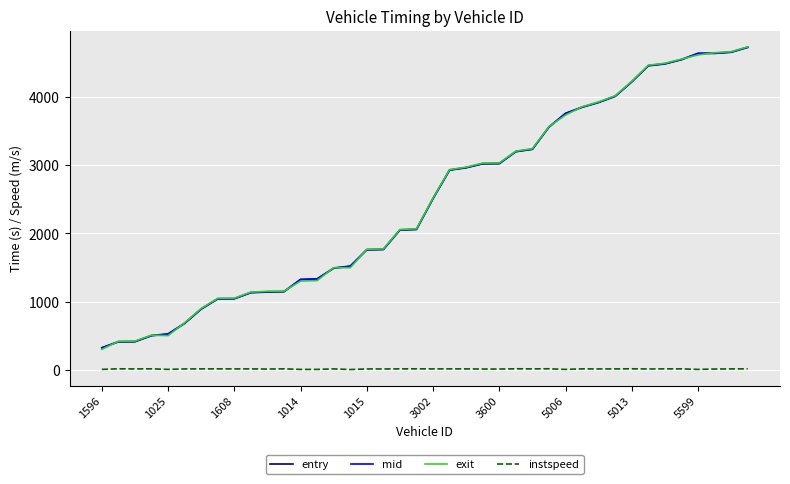

True or false: entry and instspeed intersect in this chart.

False